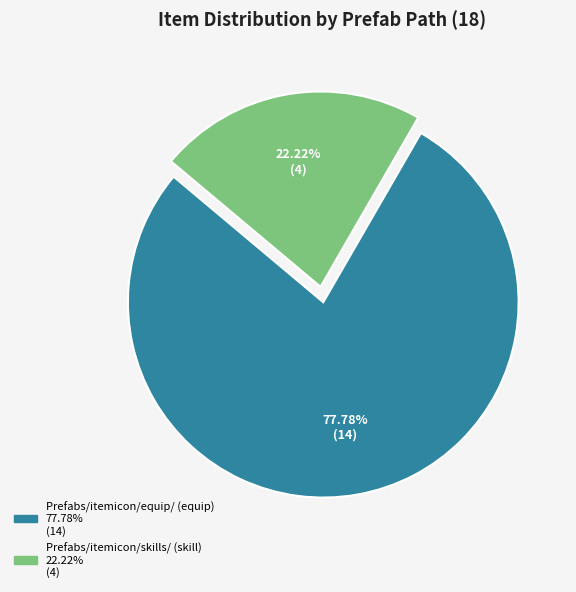

Which category has the biggest portion of the pie?

Prefabs/itemicon/equip/ (equip)